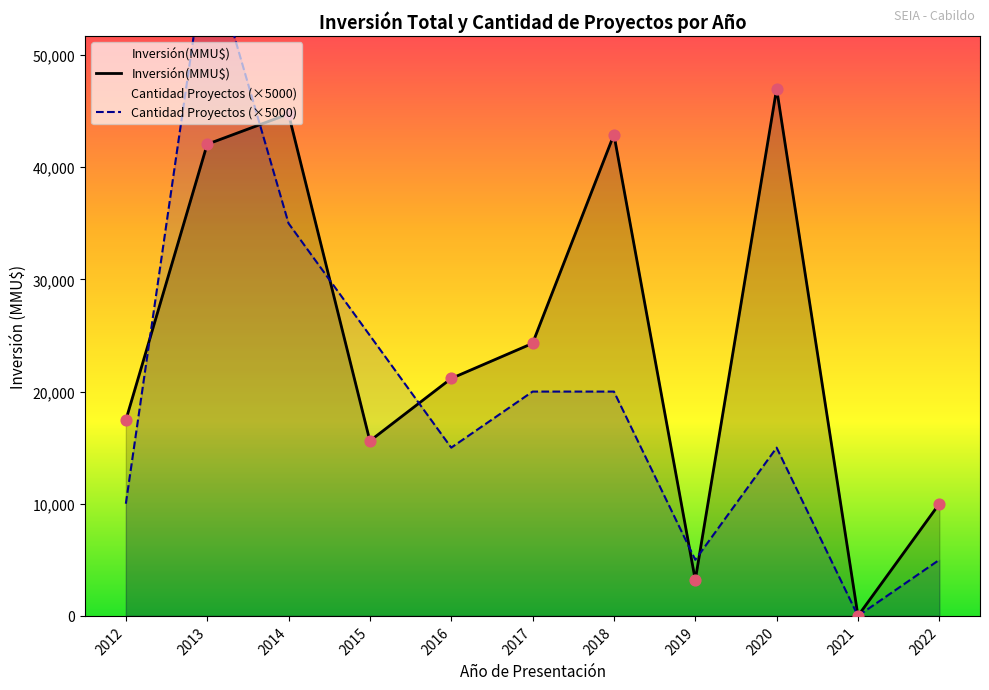

Is the value of Inversión(MMU$) at 2016 greater than the value of Cantidad Proyectos (×5000) at 2018?

Yes